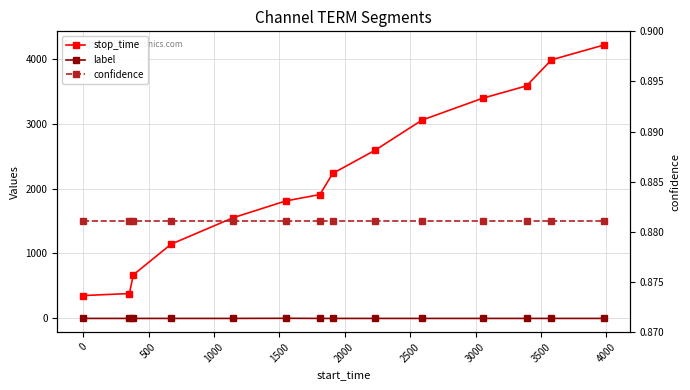

List the series in order of their peak value, lowest first.

confidence, label, stop_time